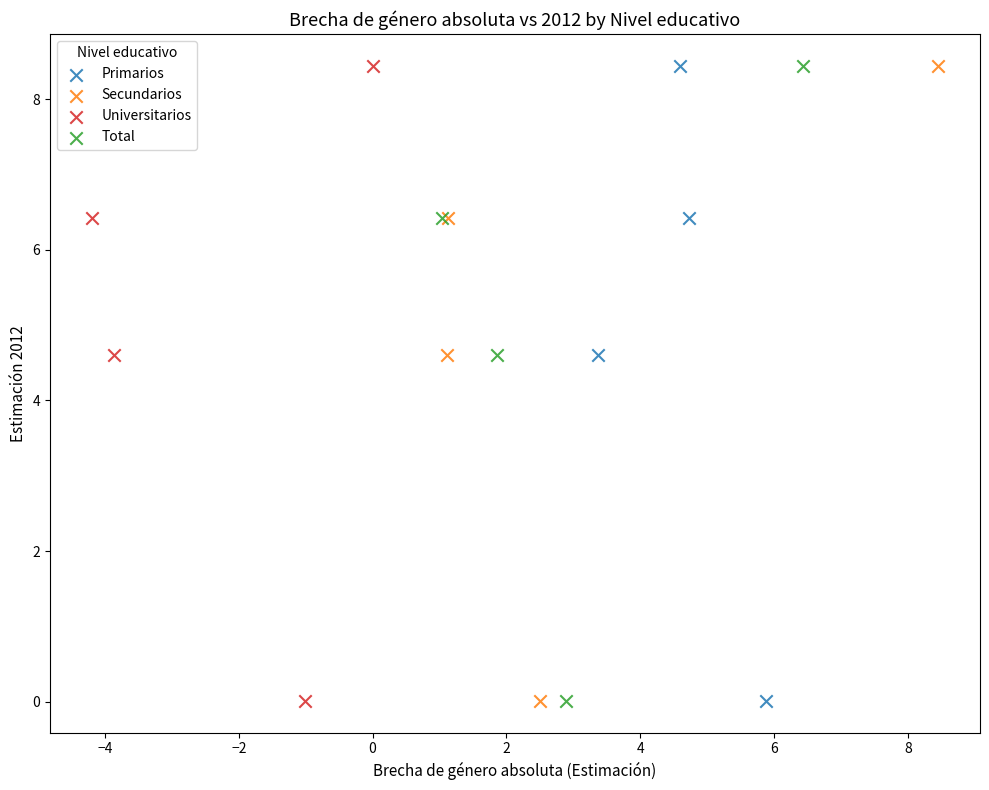

What are all the series names shown in the legend?

Primarios, Secundarios, Universitarios, Total